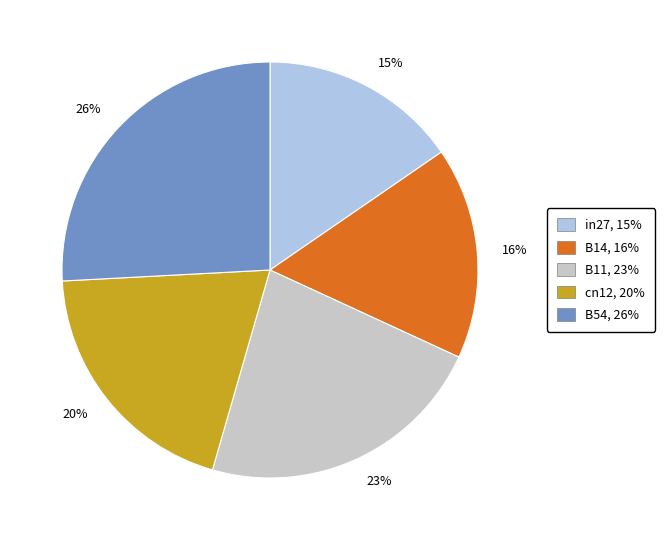

Which category has the smallest portion of the pie?

15%